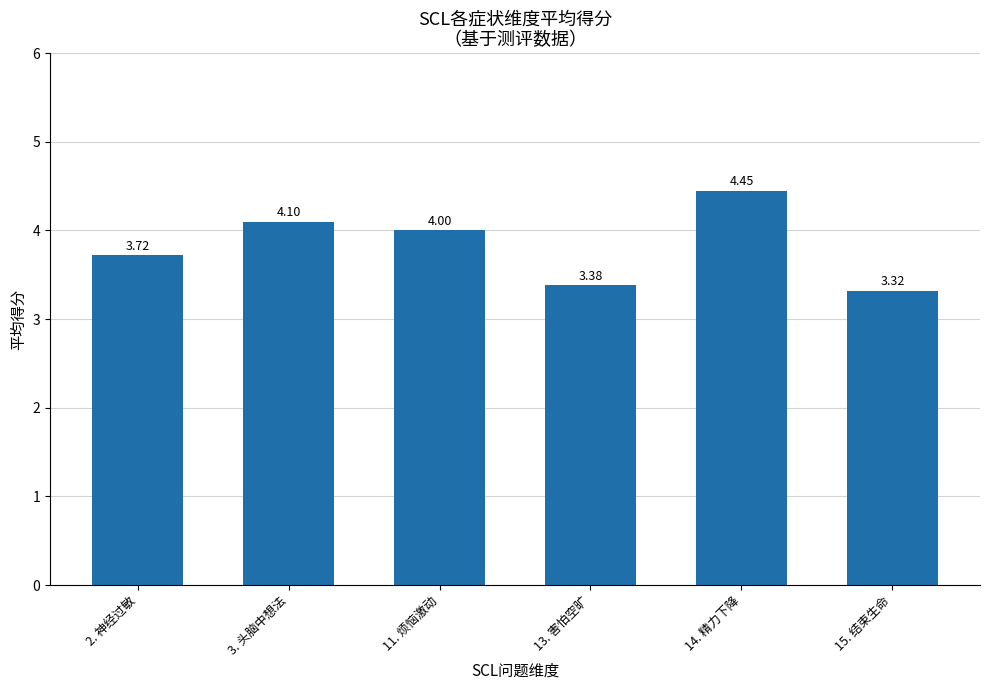

What is the average value?

3.8